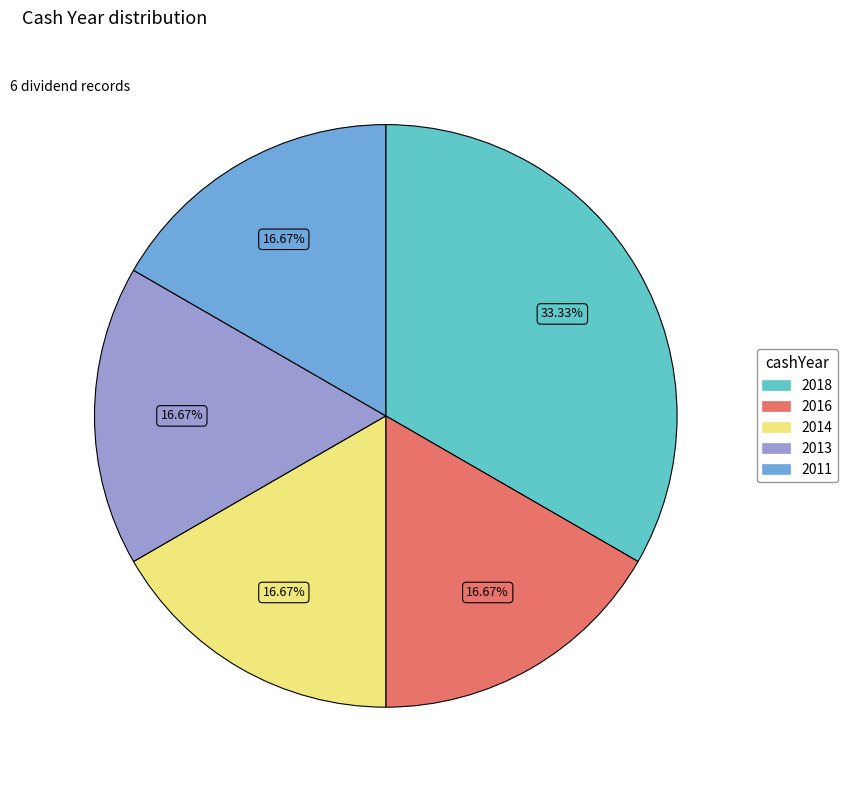

Approximately how many times larger is the value at 2013 compared to 2016?

1.0